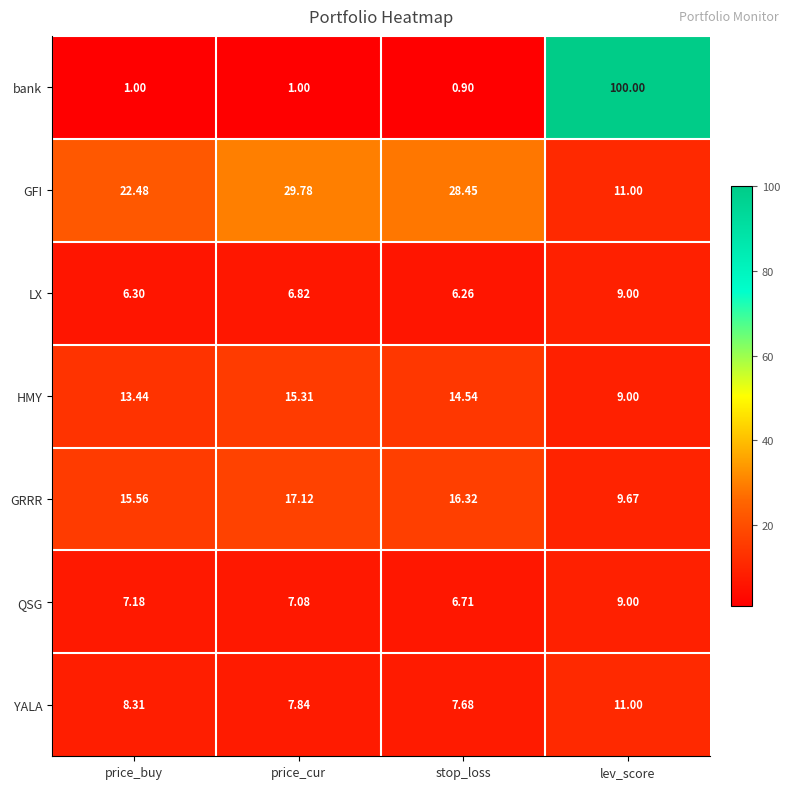

Which series has the widest spread of values?

bank